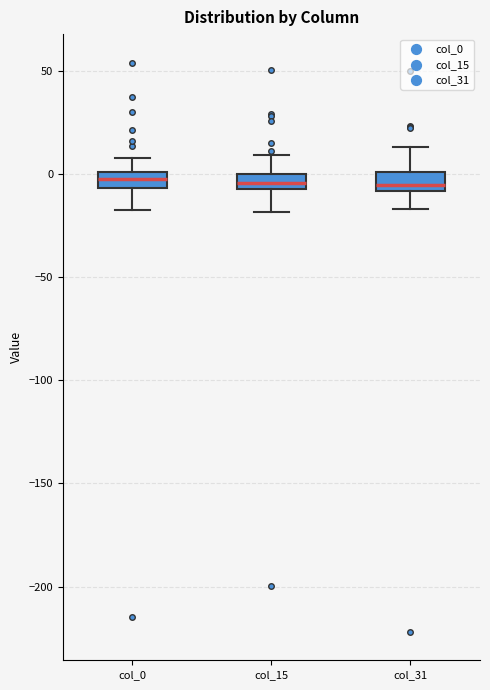

Where does the upper whisker of the box for col_31 end on the y-axis? The values are not printed on the chart, so give them approximately, as read against the axis.

15